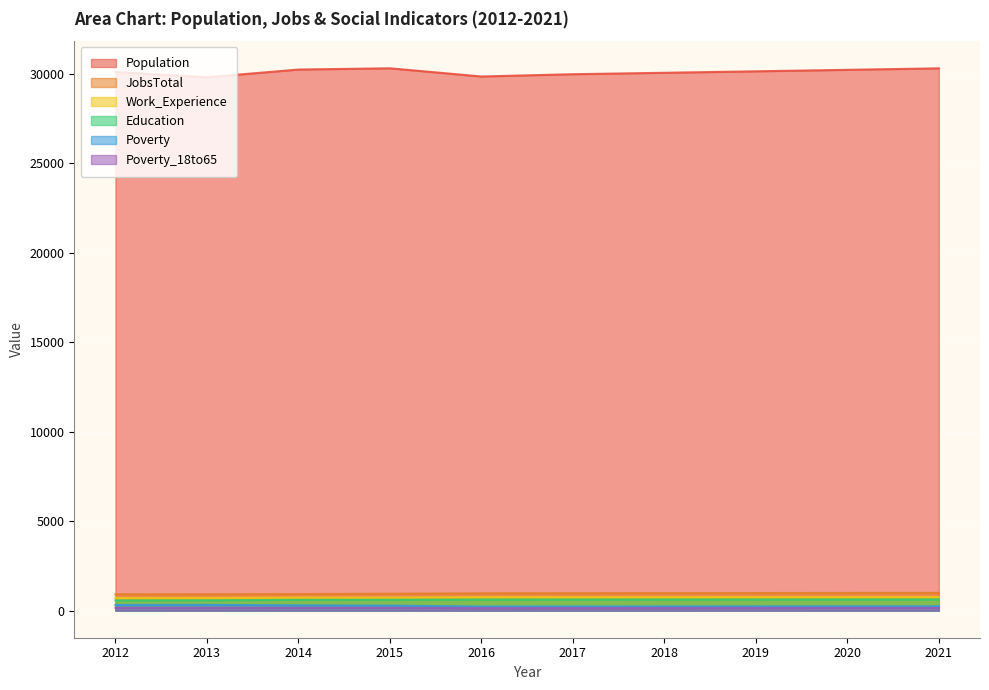

How many data points does each series have?

10